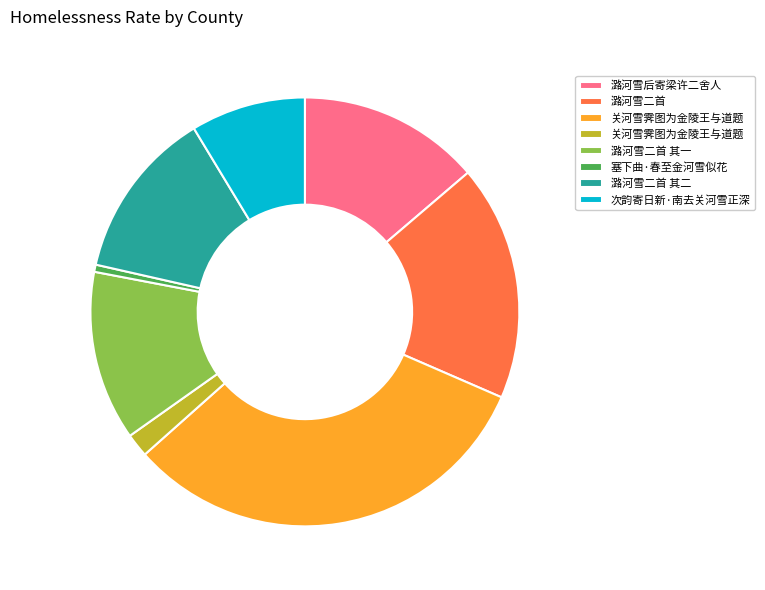

How many slices are in this pie chart?

8